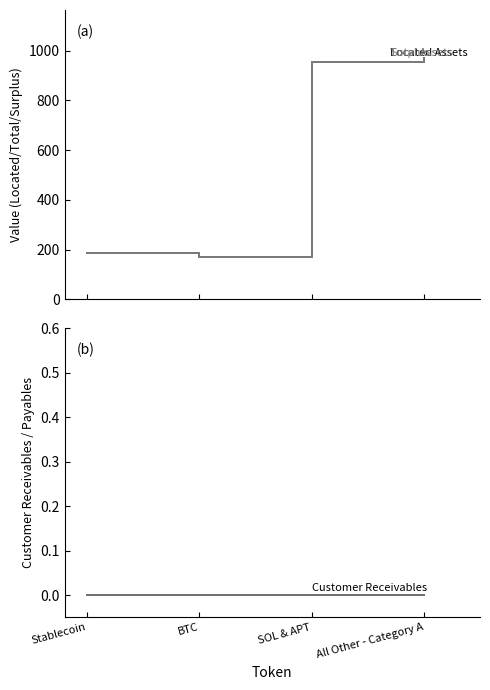

What is the difference between the Total Assets values at All Other - Category A and SOL & APT?

14